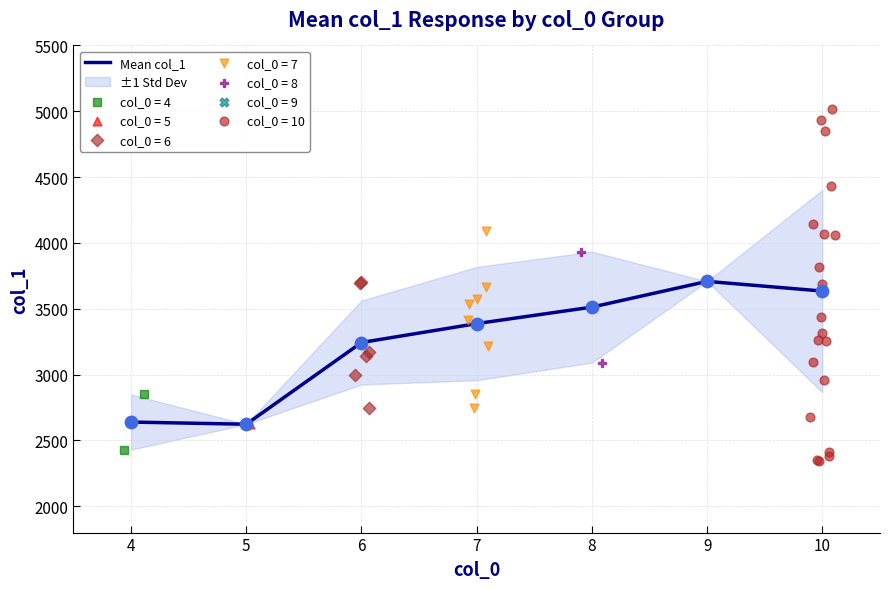

What is the ratio of the value at 4 to the value at 5?

1.0